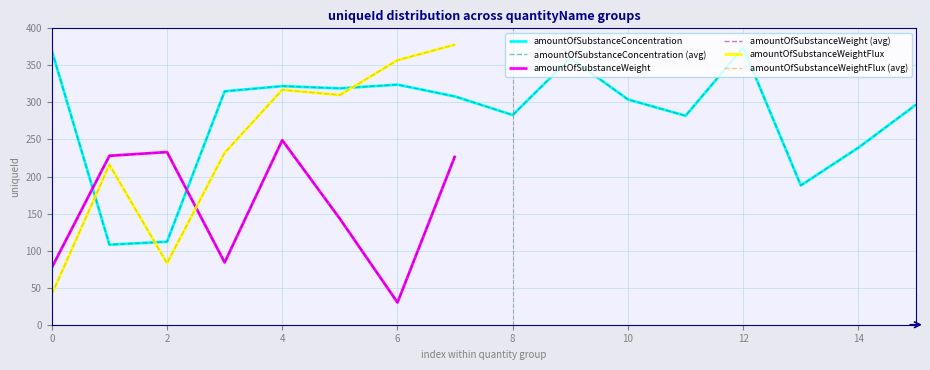

Is this an area chart (filled region under the line)?

No